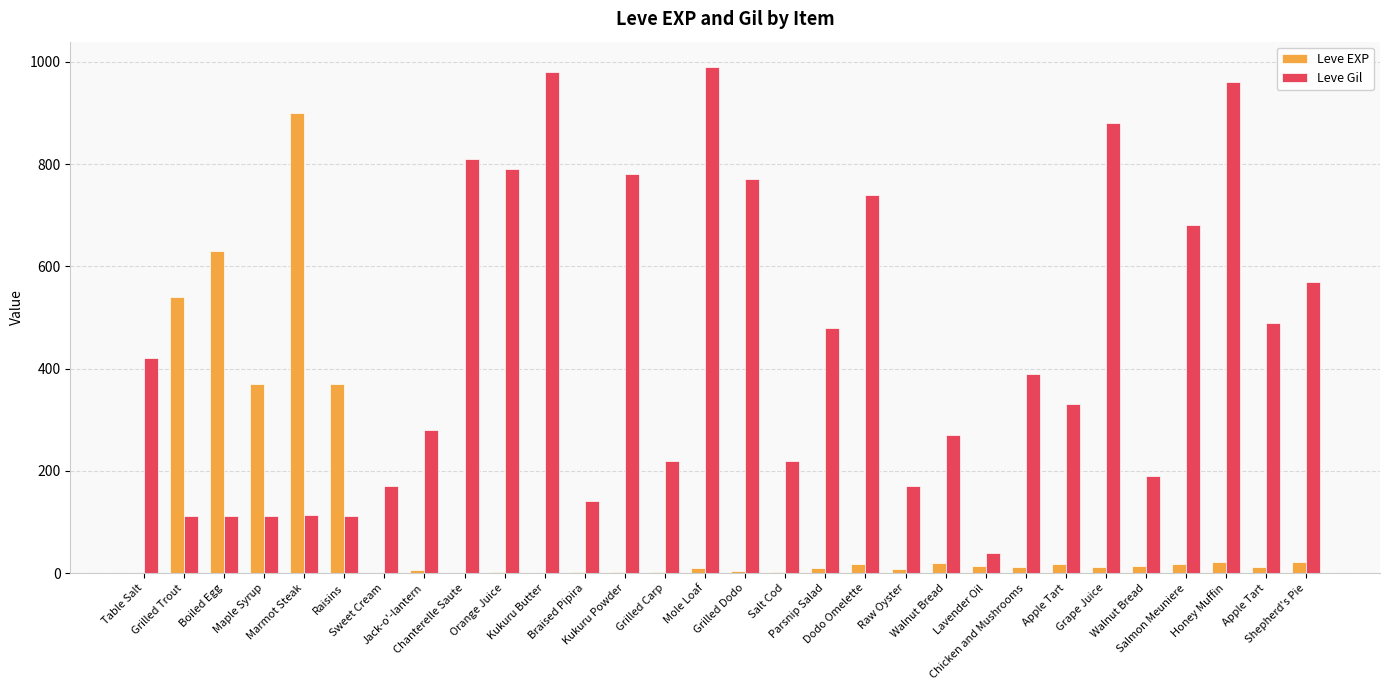

Count the number of categories in the chart.

30